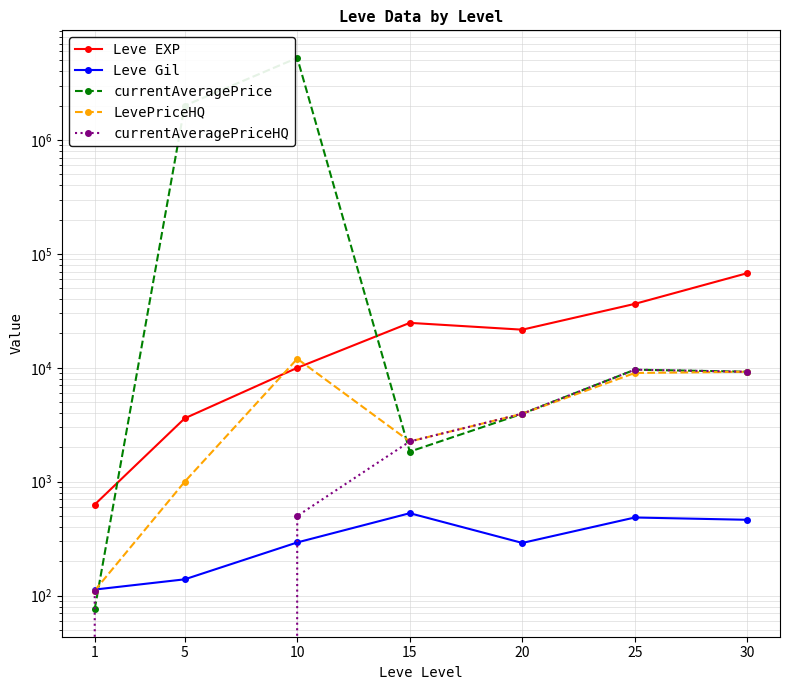

What is the lowest value of the LevePriceHQ series?

110.8